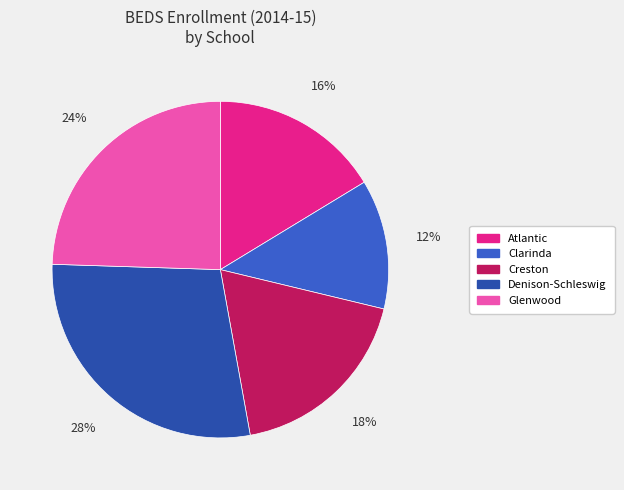

Is it true that Creston is 4% of the pie?

False